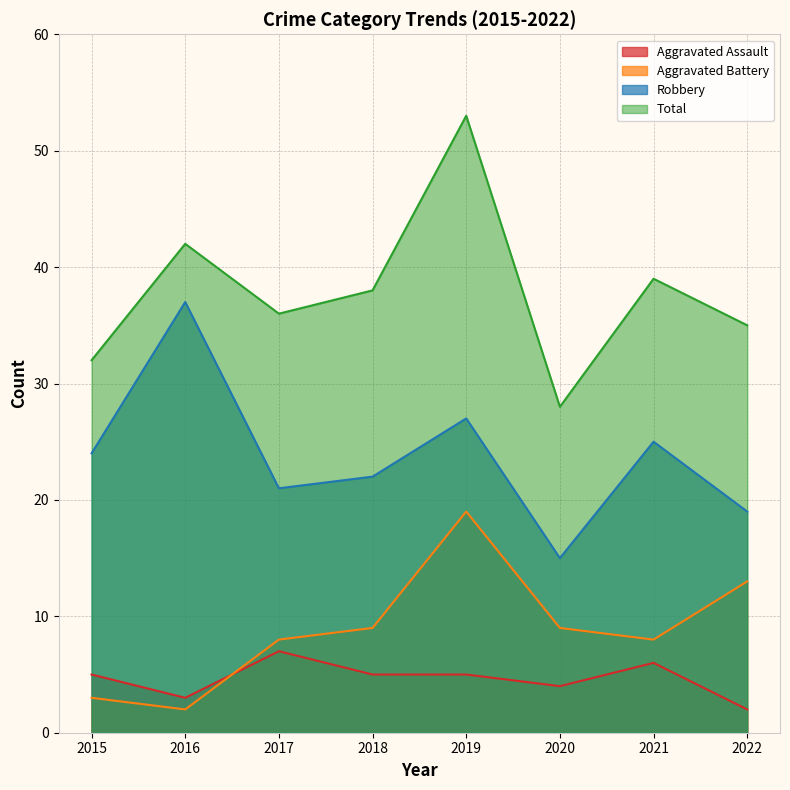

Which series changed the most between 2015 and 2021?

Total